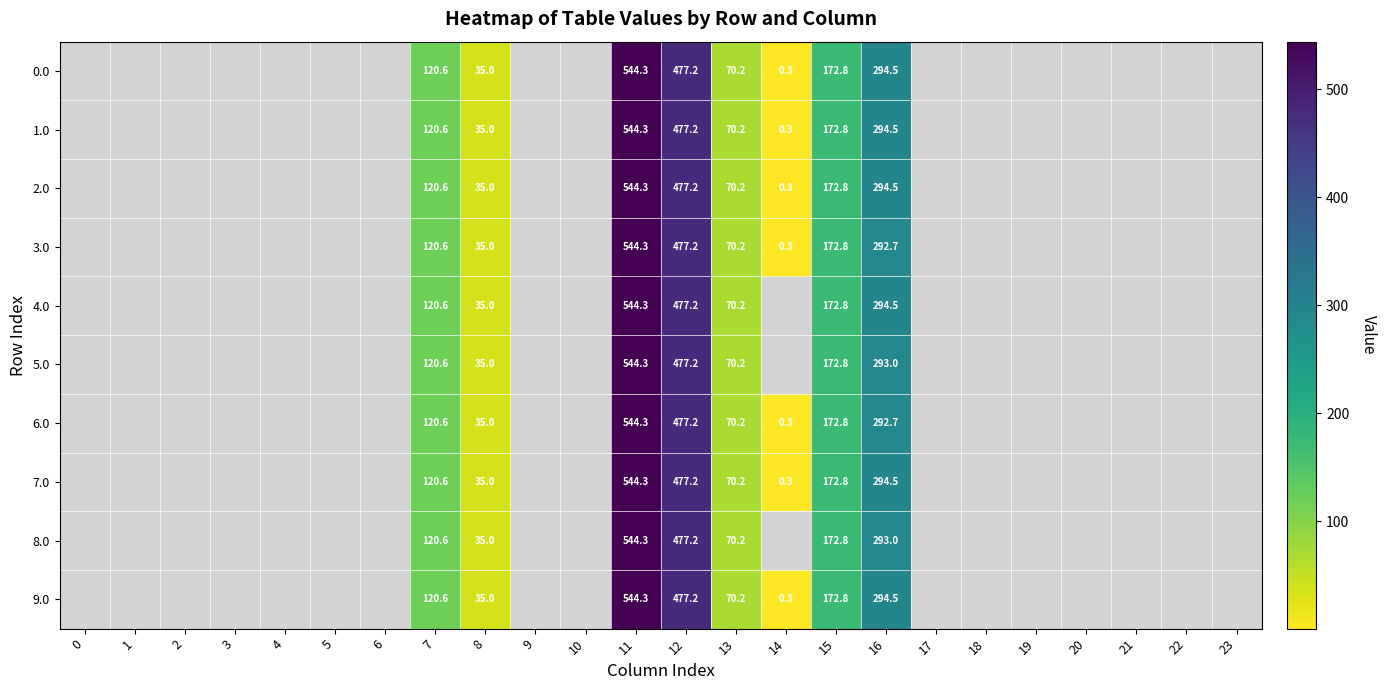

Is it true that 9.0 equals 35.0 at 8?

True